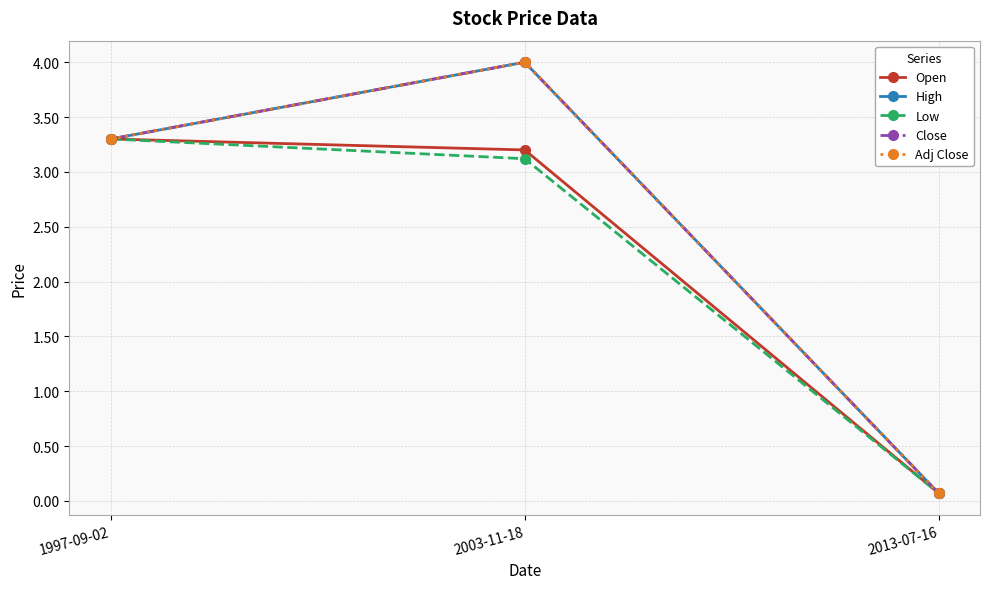

Read the Adj Close value at 2013-07-16.

0.1